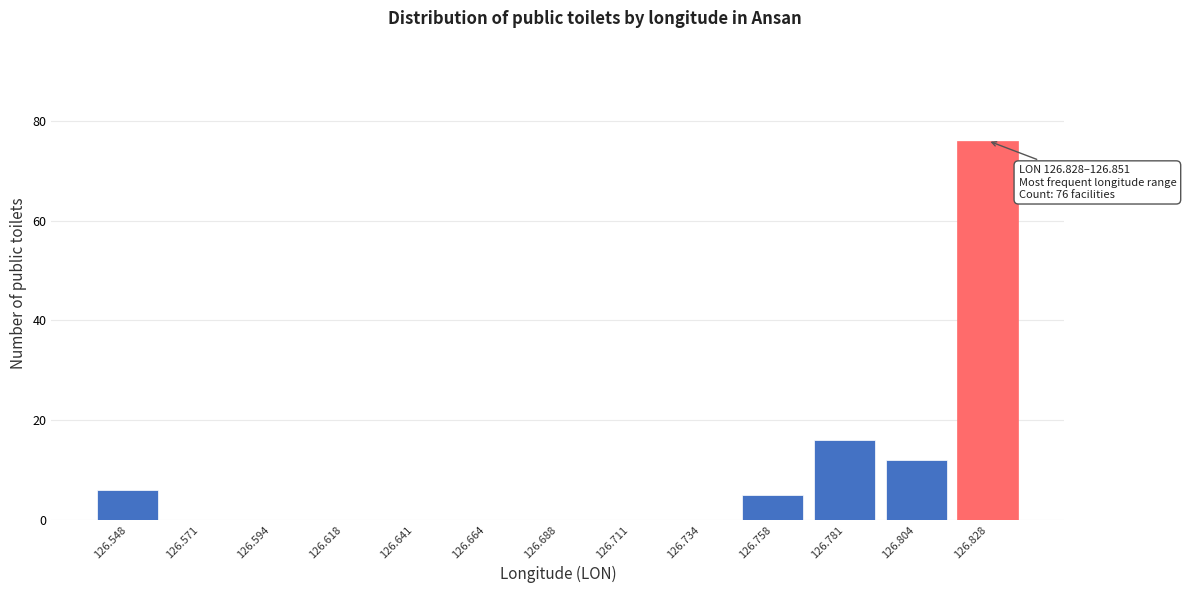

Reading right to left, what are all the values shown in this chart?

126.828=76	126.804=12	126.781=16	126.758=5	126.734=0	126.711=0	126.688=0	126.664=0	126.641=0	126.618=0	126.594=0	126.571=0	126.548=6